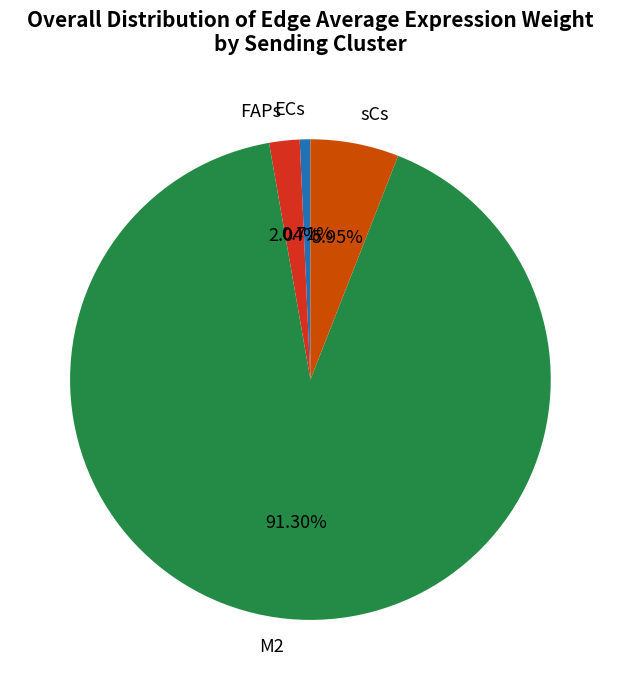

To the nearest percent, what percentage of the pie is sCs?

6%